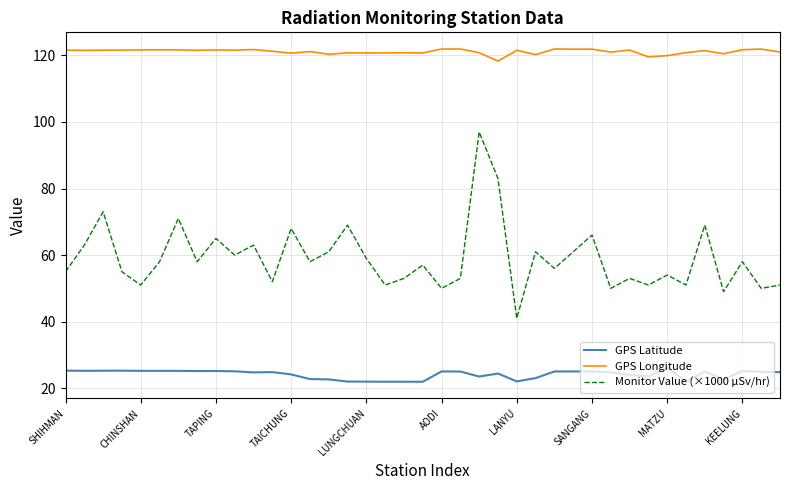

Which series has the largest range (max minus min)?

Monitor Value (×1000 µSv/hr)